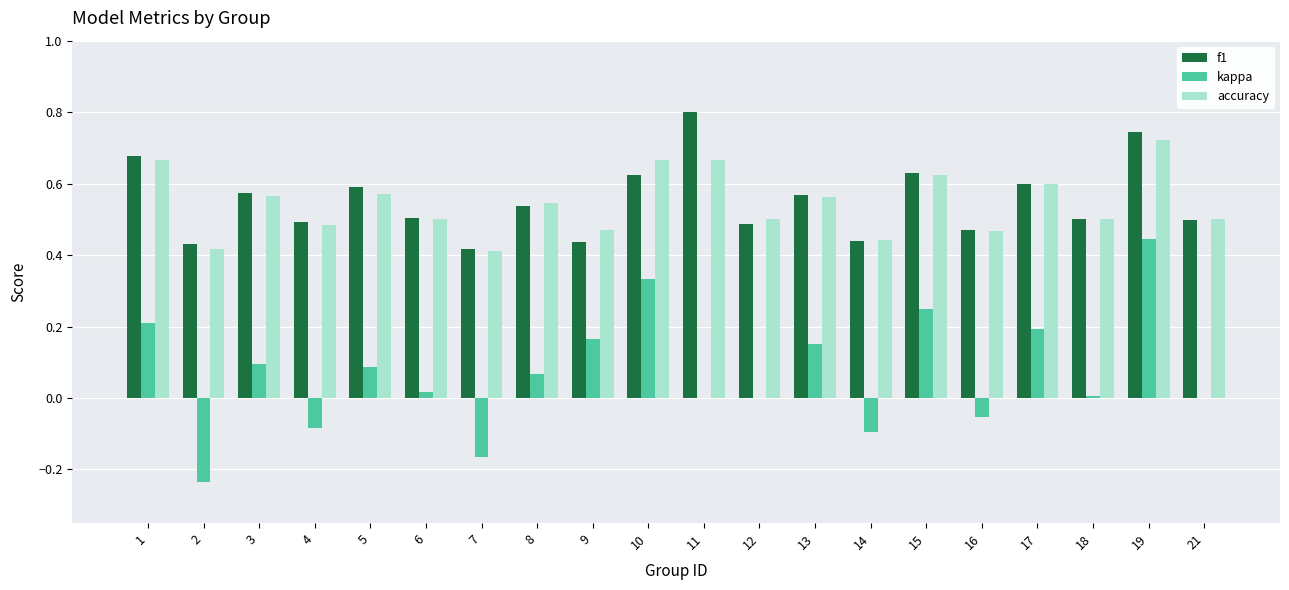

Are the bars horizontal?

No